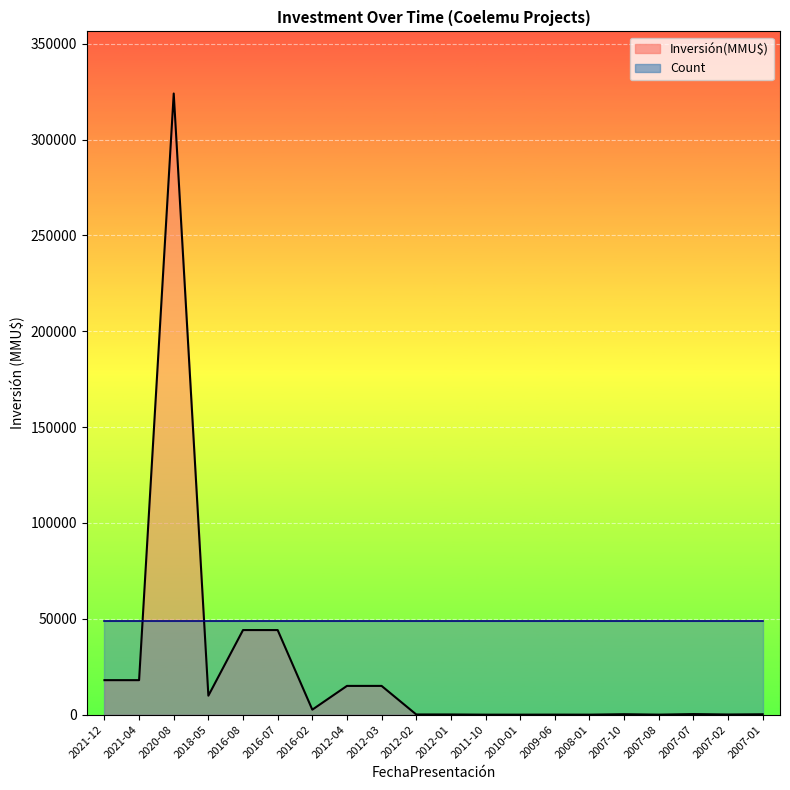

What is the sum of the values at 2021-04 and 2009-06?

18022